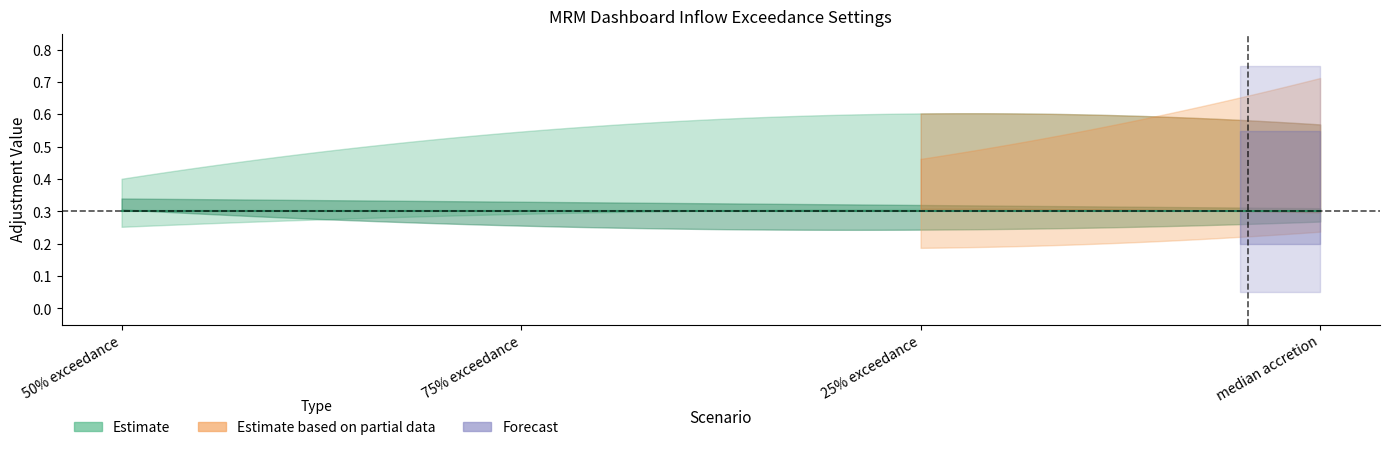

True or false: Agr Adj Medium has a value of 0.5 at 75% exceedance.

False